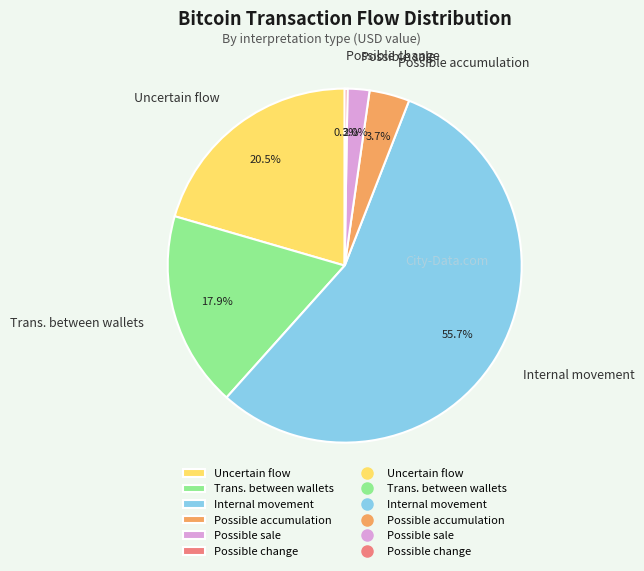

Which slice represents more than half of the pie?

Internal movement